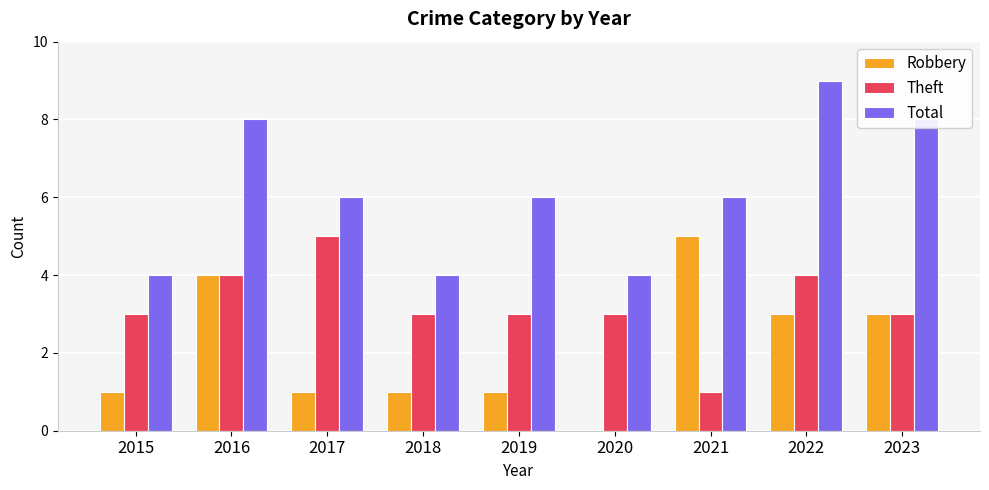

How many data points does each series have?

9